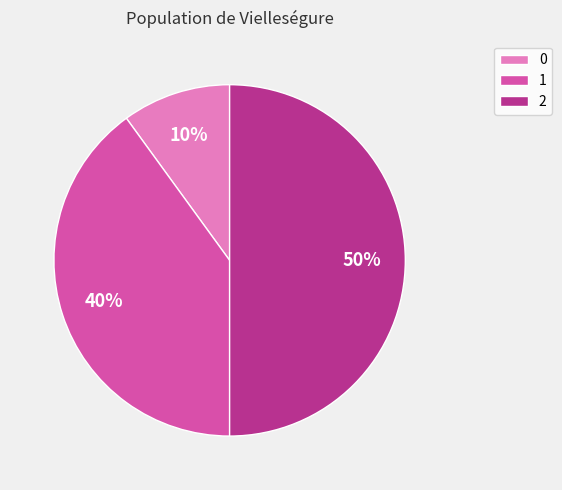

To the nearest percent, what is the difference between the largest and smallest slice percentages?

40%